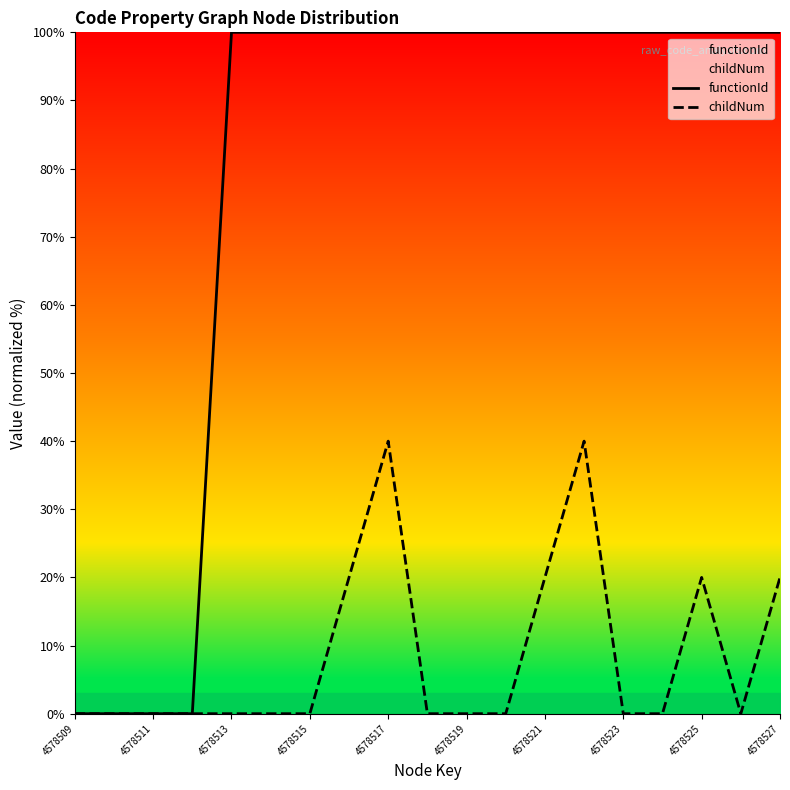

What is the highest value of the functionId series?

100